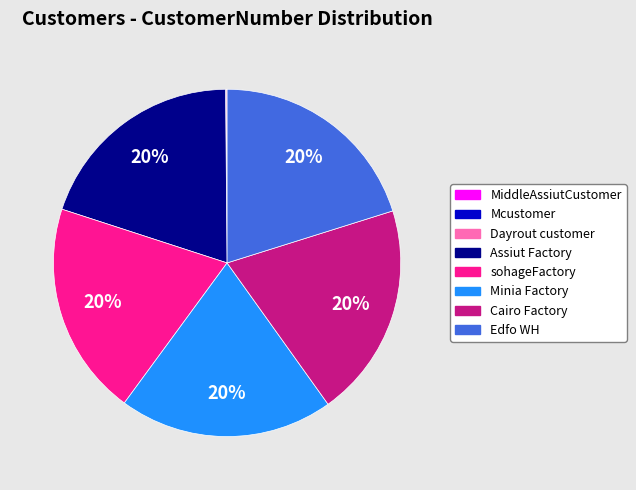

The Edfo WH slice represents 20% of the pie. True or false?

True